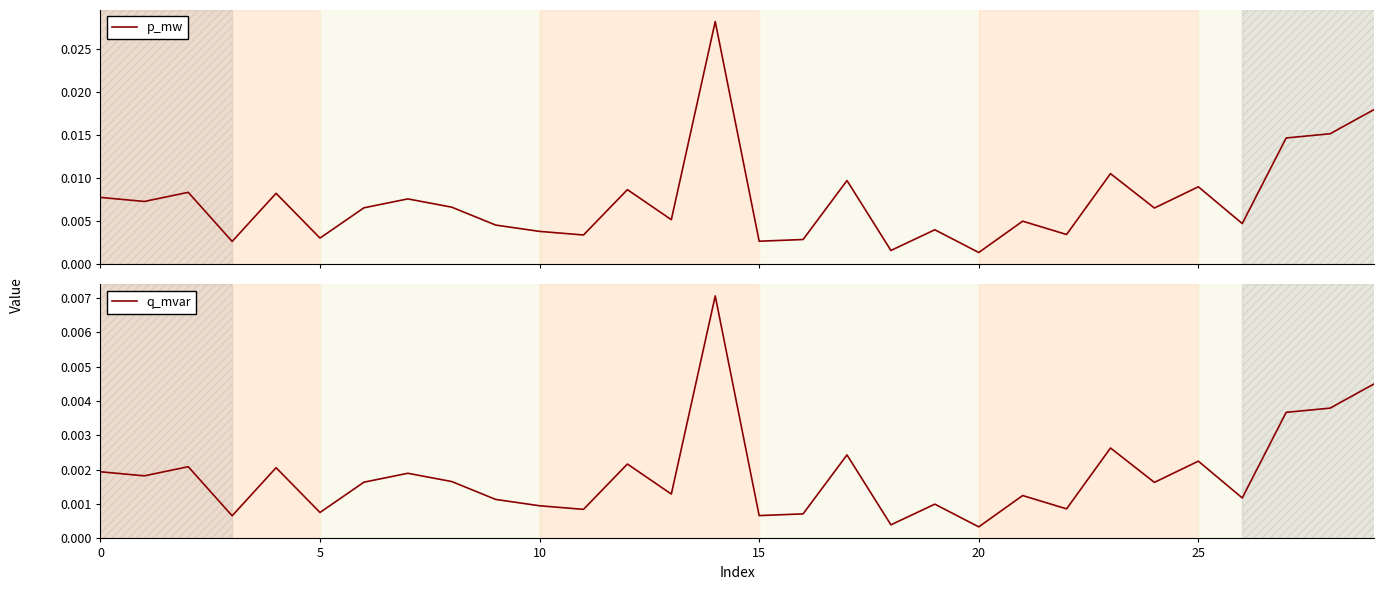

True or false: p_mw has more than 1 points higher than both neighbors.

True